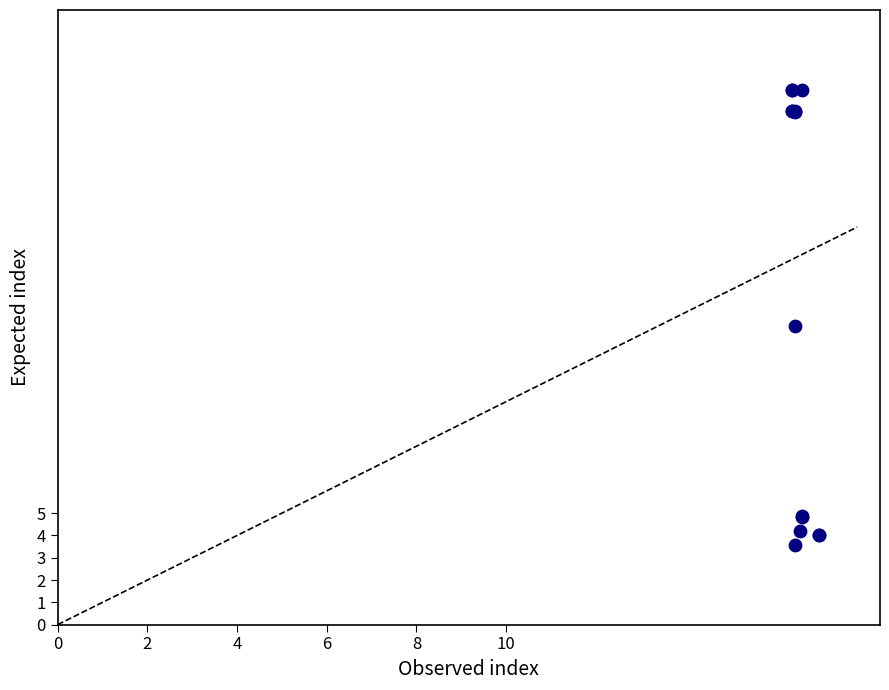

What Y value in the scatter plot is closest to 13?

13.4